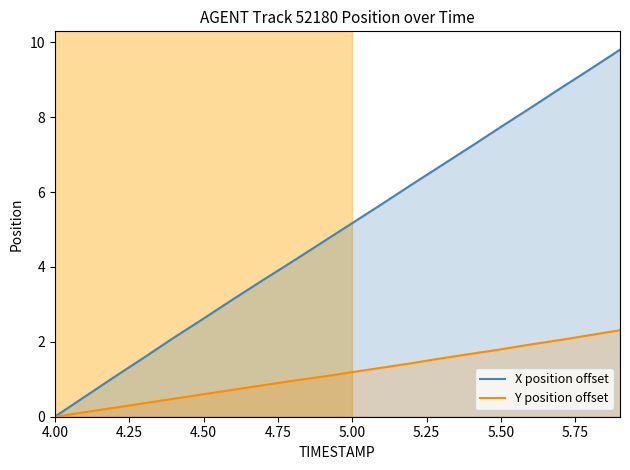

Read the X position offset value at 5.00.

5.2